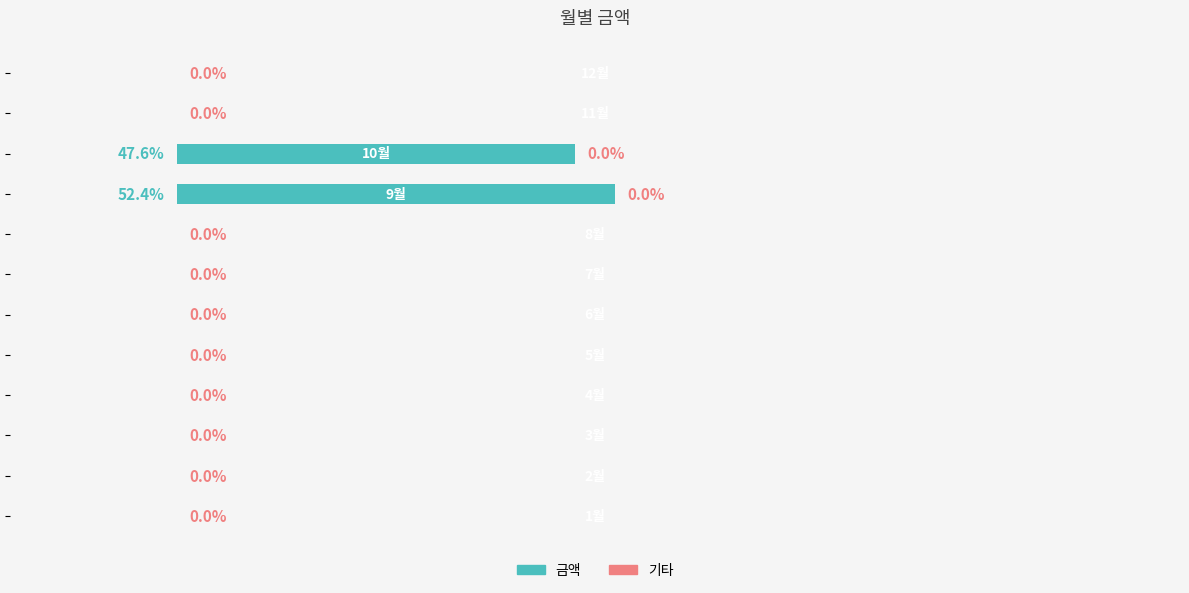

Are the bars horizontal?

Yes